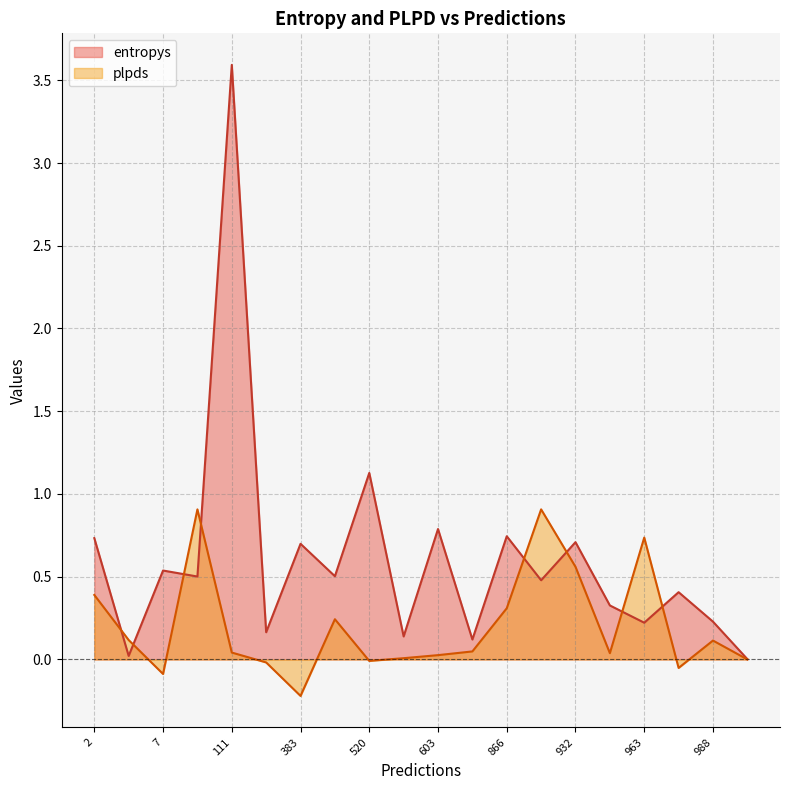

Which series changed the most between 988 and 963?

plpds